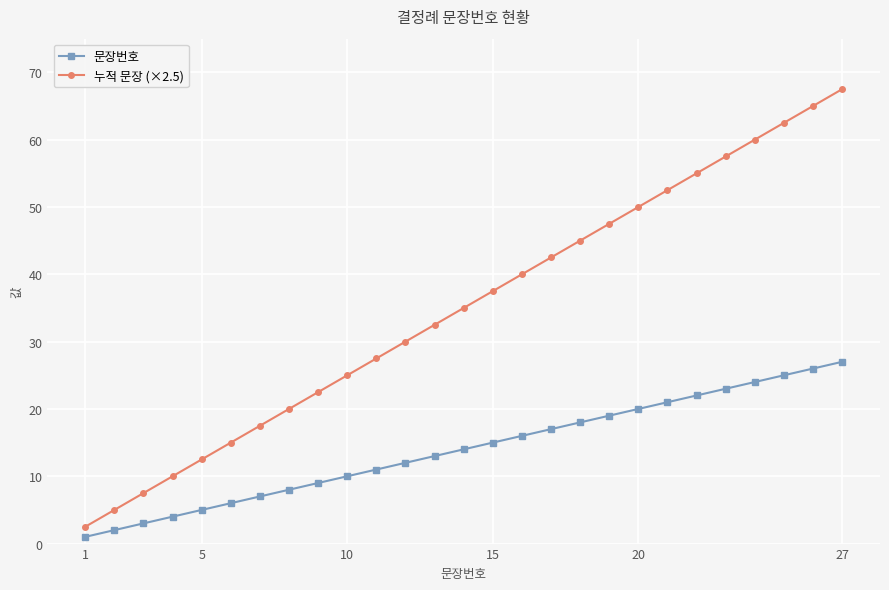

At how many categories does at least one series exceed 64?

2